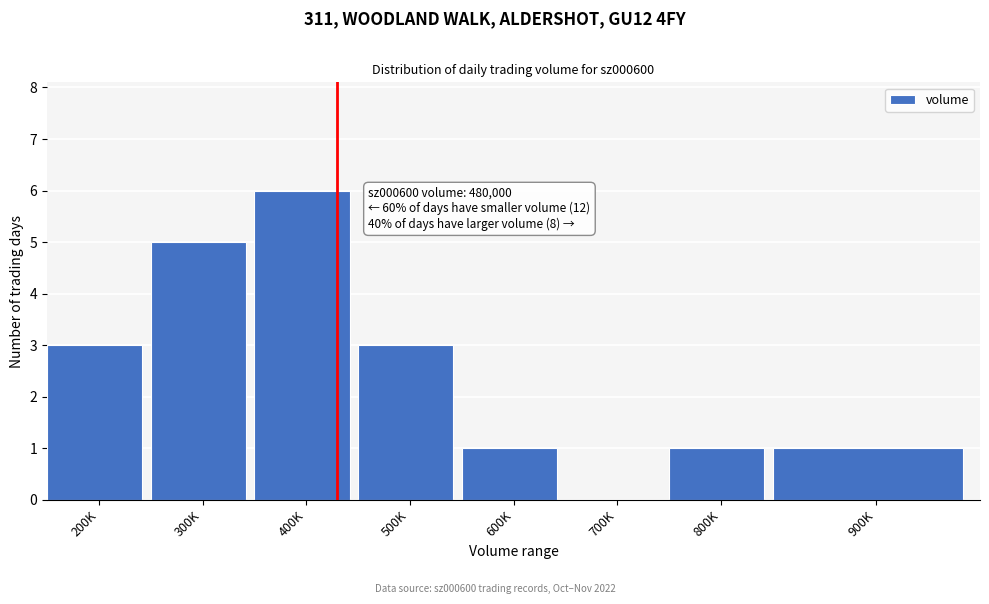

Reading left to right, what are all the values shown in this chart?

200K=3	300K=5	400K=6	500K=3	600K=1	700K=0	800K=1	900K=1